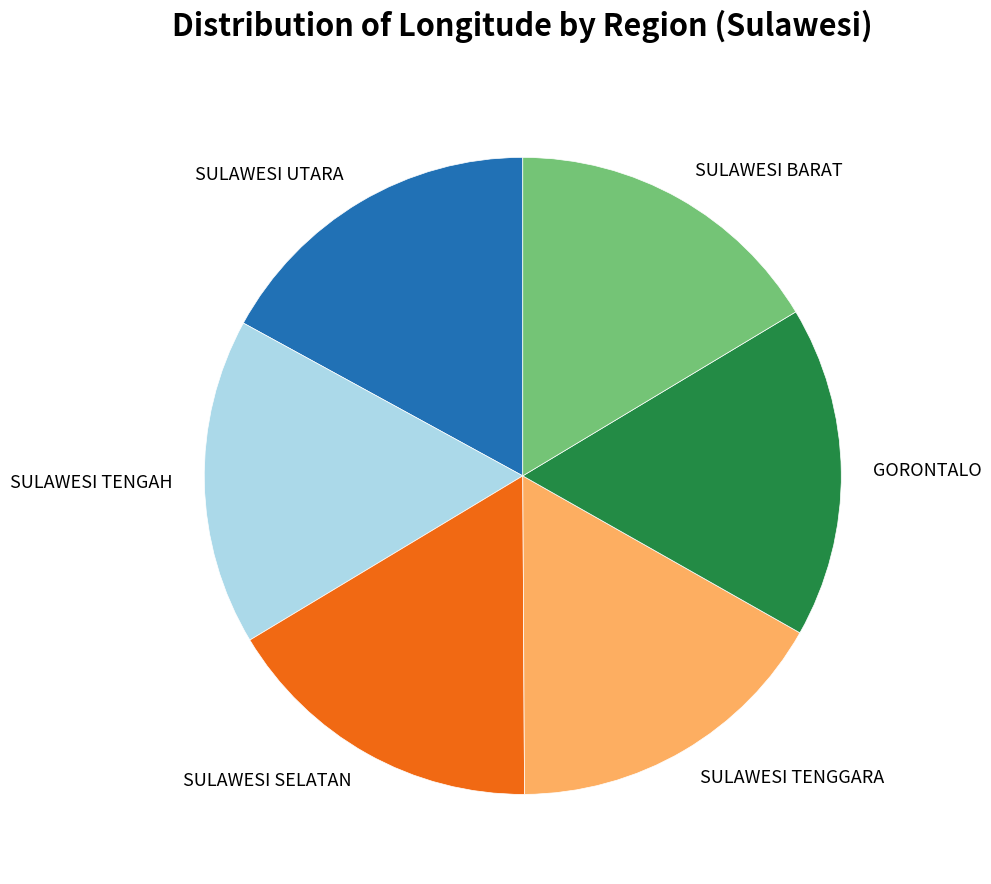

Approximately how many times larger is the value at SULAWESI TENGGARA compared to SULAWESI SELATAN?

1.0